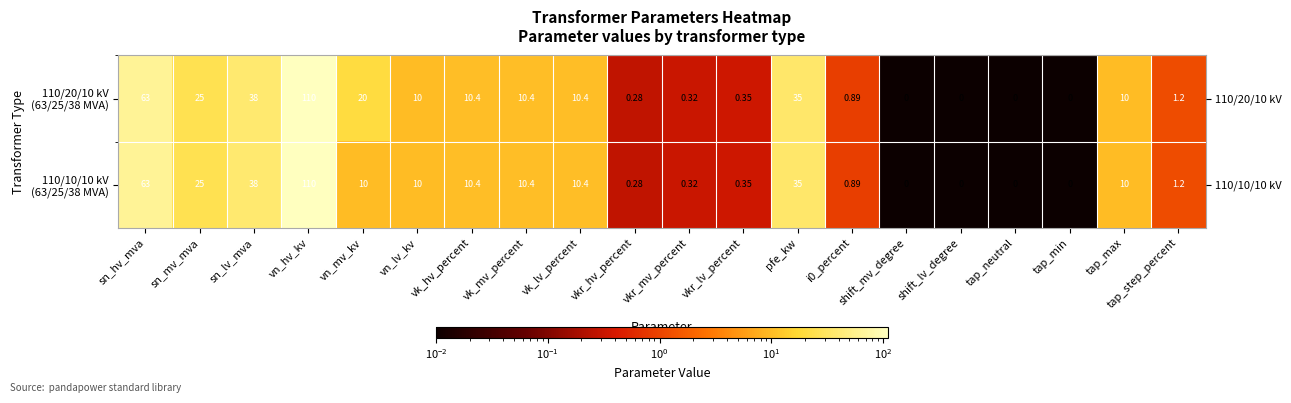

True or false: 110/20/10 kV (63/25/38 MVA) has a value of 0.0 at tap_neutral.

True